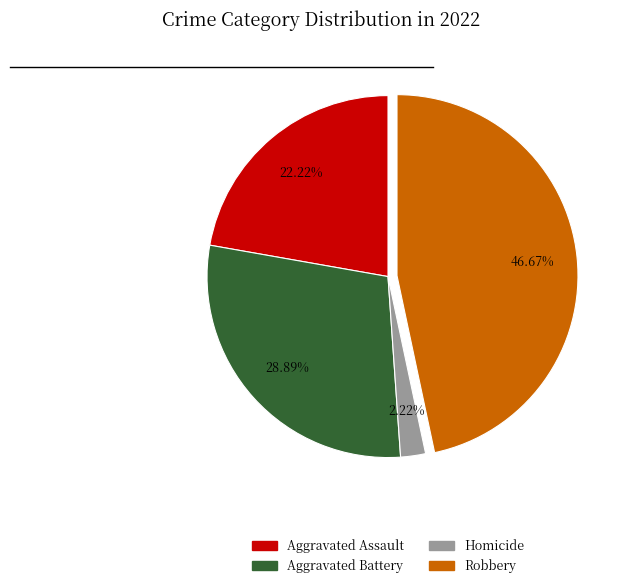

Does Homicide account for over 50% of the chart?

No